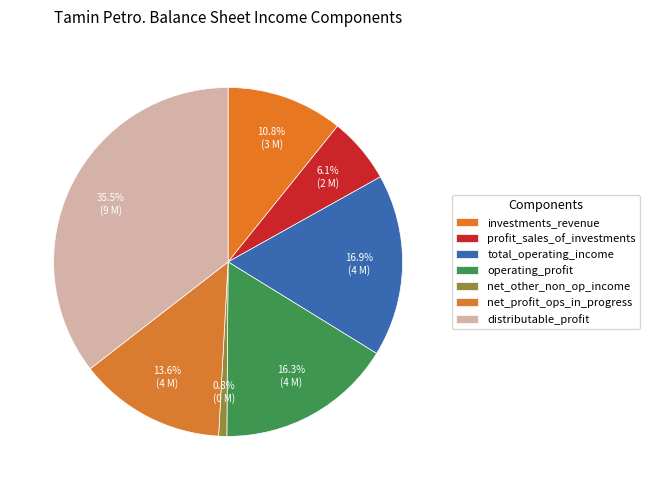

How many segments does this pie chart have?

7